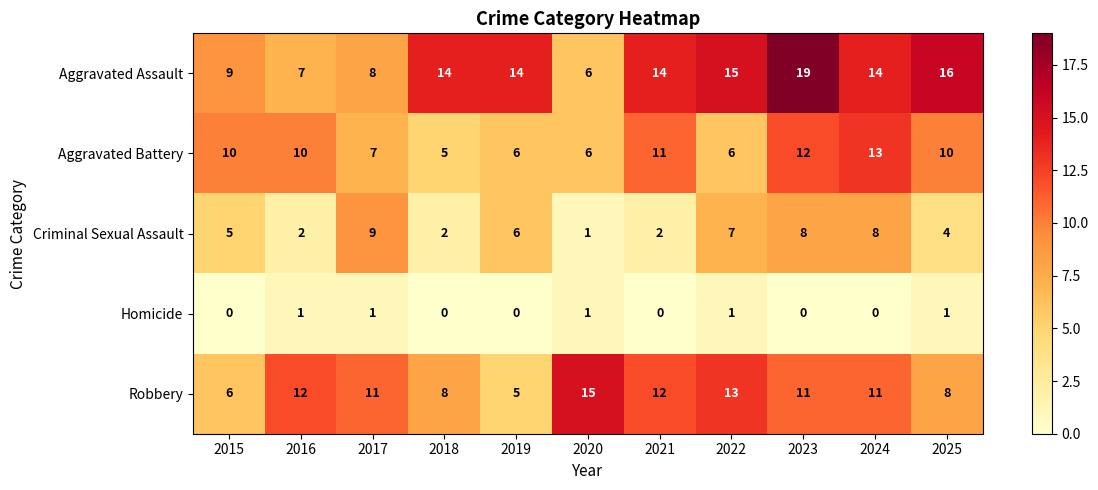

At which category is the sum across all series the highest?

2023